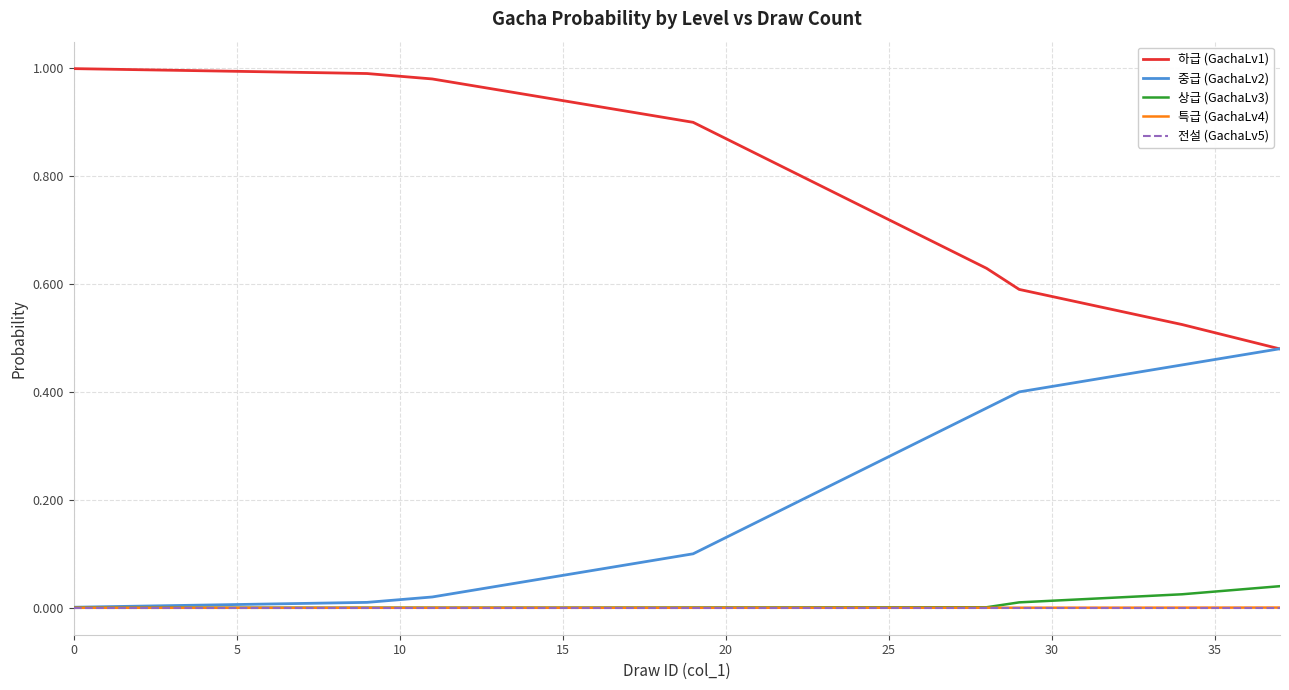

Which series has the largest total across all categories?

하급 (GachaLv1)